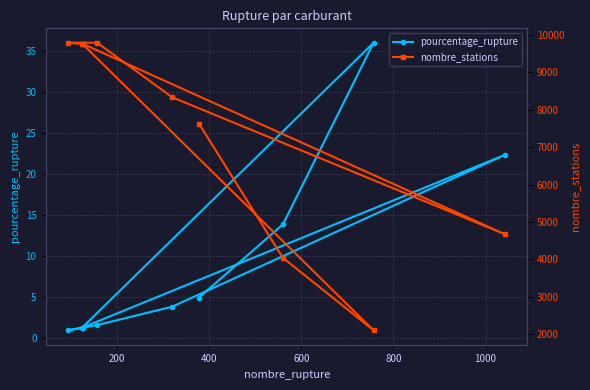

What is the maximum value for pourcentage_rupture?

36.0